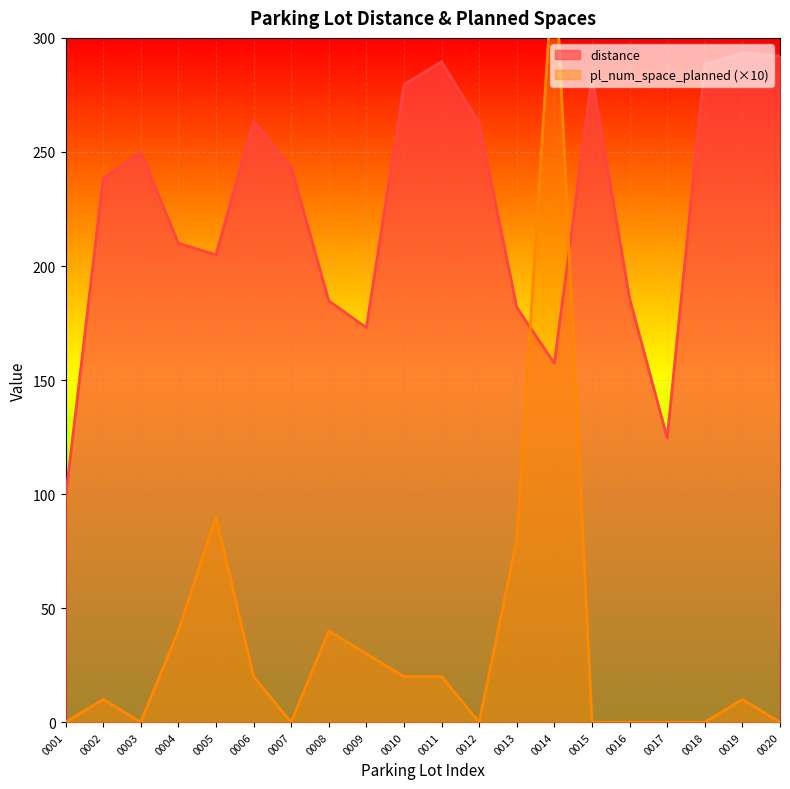

At which label does pl_num_space_planned first exceed 10?

0004